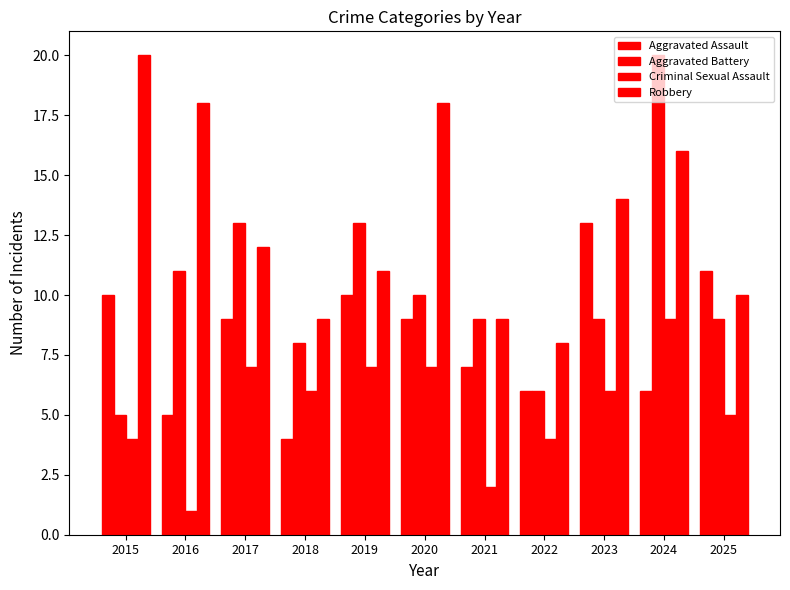

Are the bars grouped side by side (vs. stacked)?

Yes